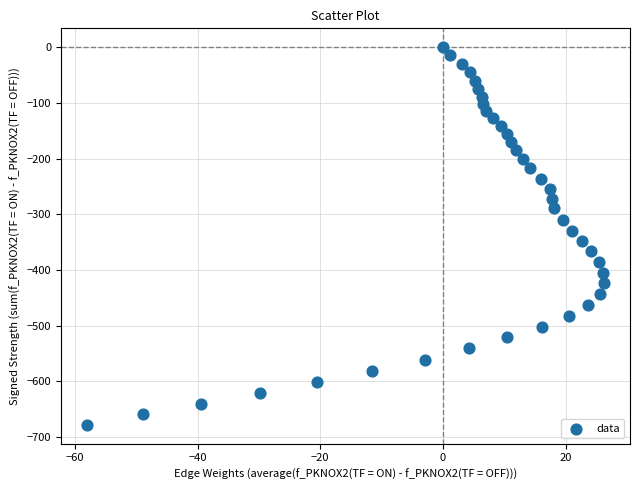

What is the range of Y values (max minus min)?

678.2